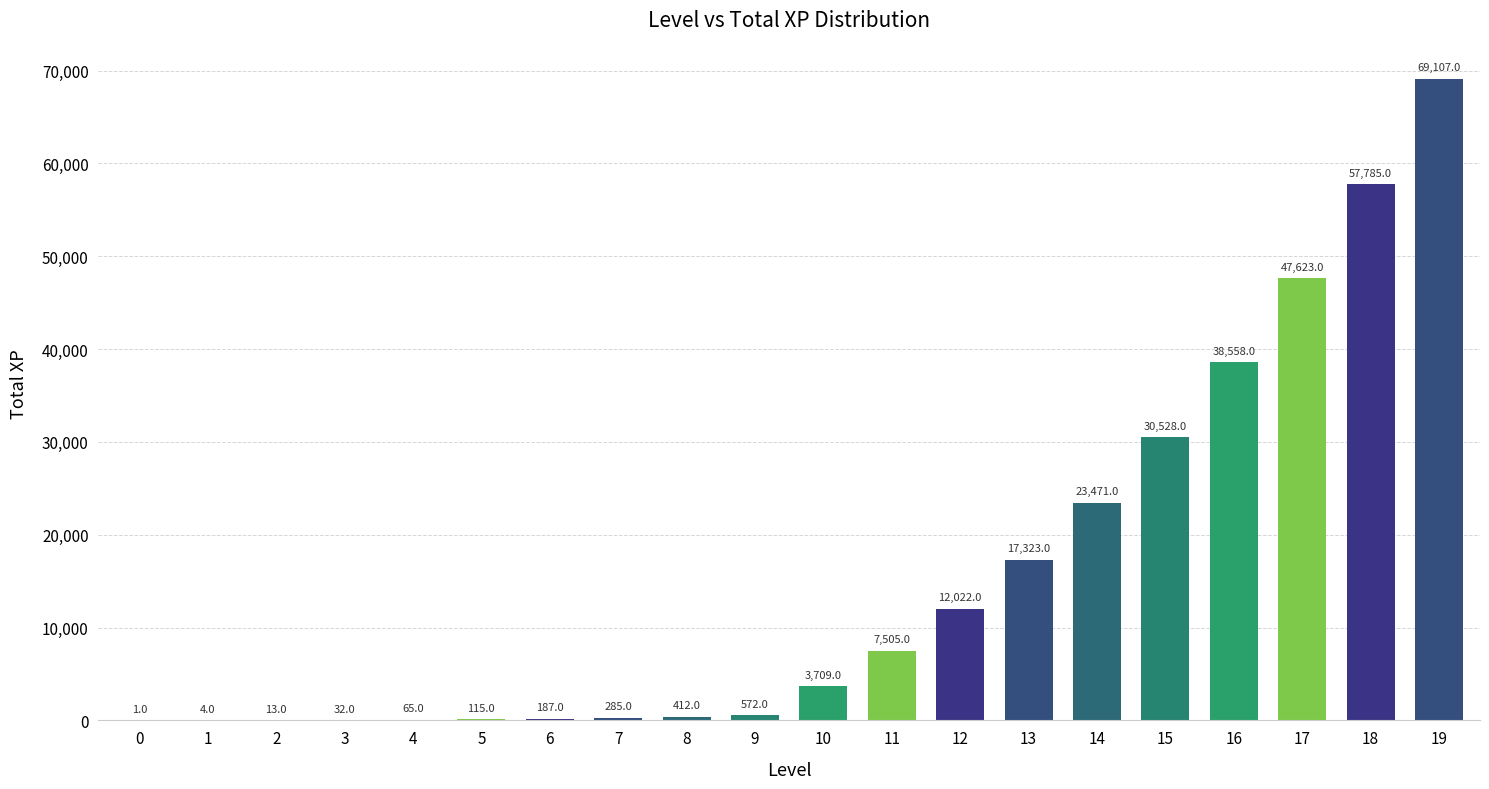

Which label corresponds to the largest value in the chart?

19